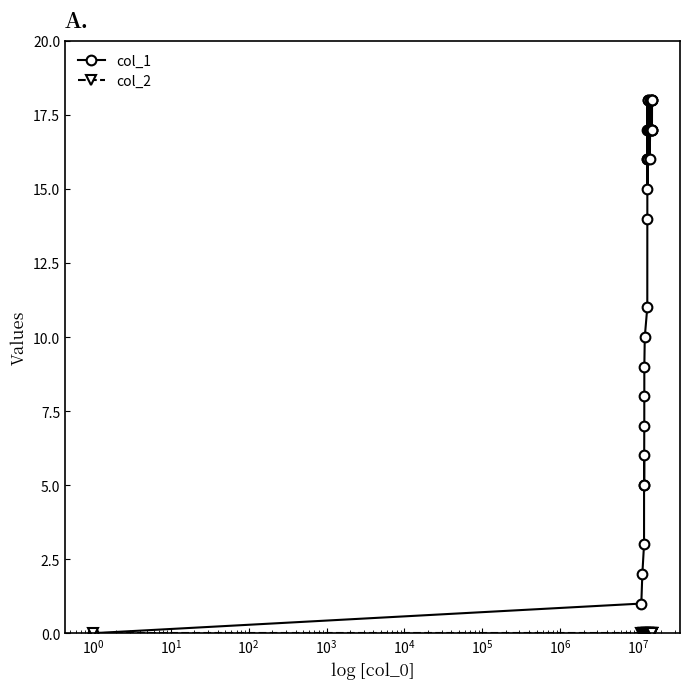

What is the greatest value displayed?

18